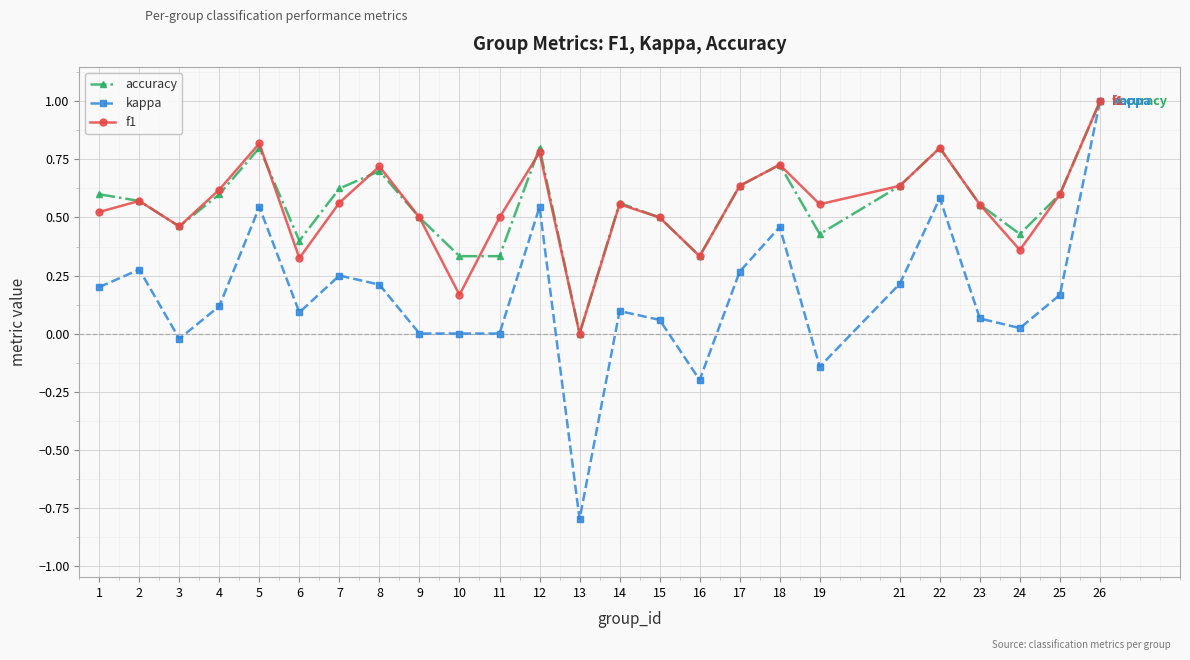

At which category is the sum across all series the highest?

26